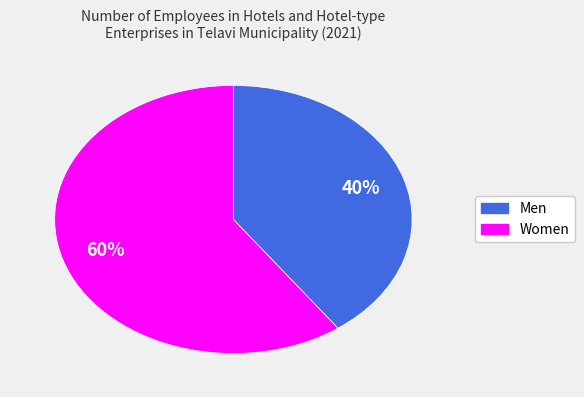

Approximately how many times larger is the value at Men compared to Women?

0.7